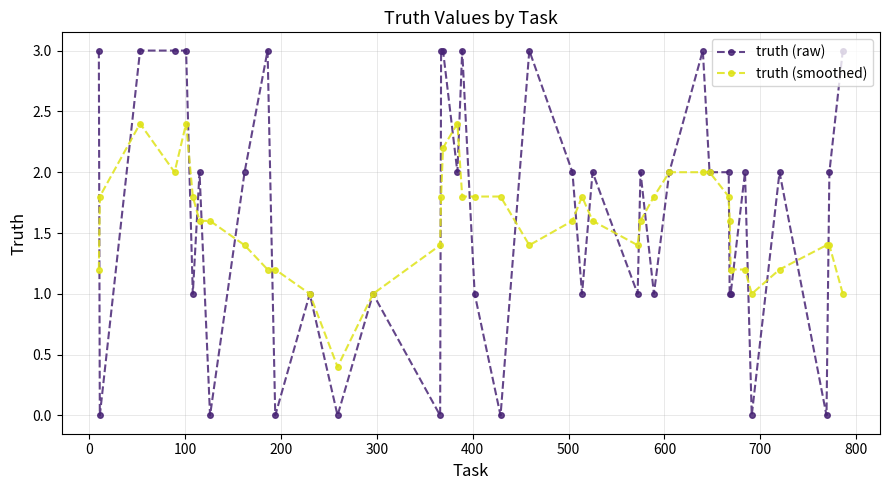

What is the difference between the maximum and minimum values in the truth (raw) series?

3.0